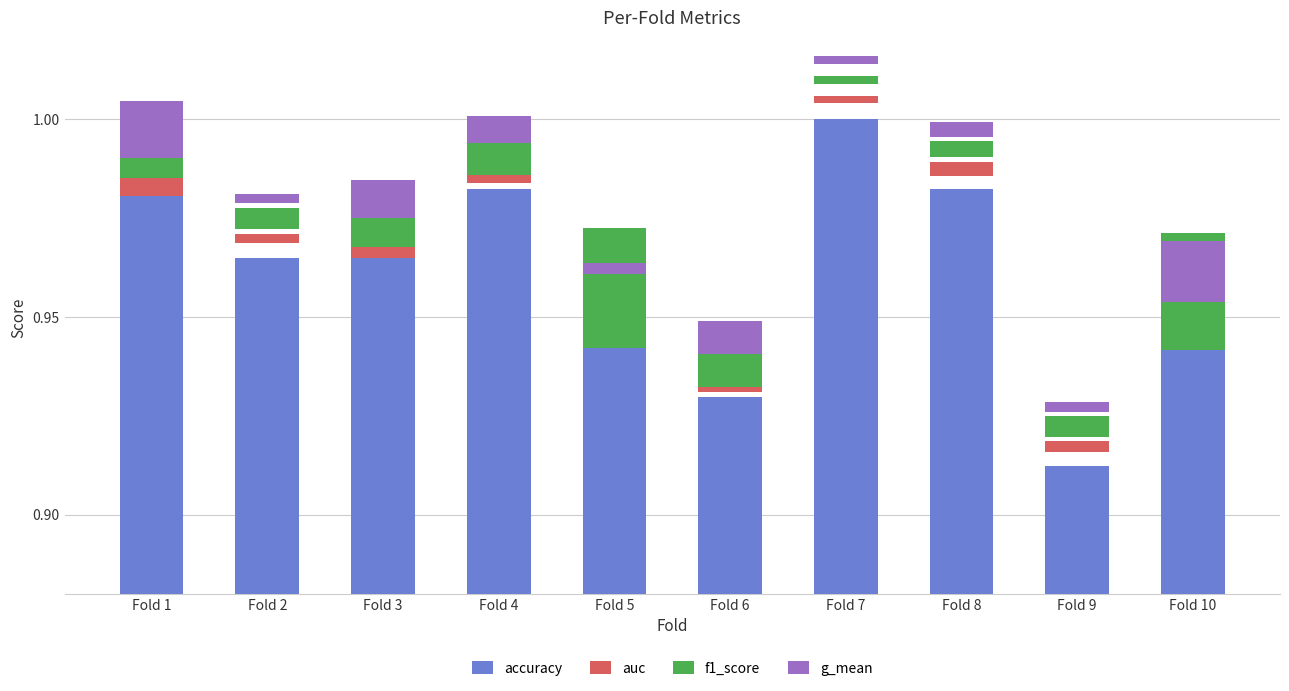

Reading left to right, what are all the values shown in this chart?

accuracy: 1.0	1.0	1.0	1.0	0.9	0.9	1.0	1.0	0.9	0.9
auc: 0.0	0.0	0.0	0.0	0.0	0.0	0.0	0.0	0.0	0.0
f1_score: 0.0	0.0	0.0	0.0	0.0	0.0	0.0	0.0	0.0	0.0
g_mean: 0.0	0.0	0.0	0.0	0.0	0.0	0.0	0.0	0.0	0.0